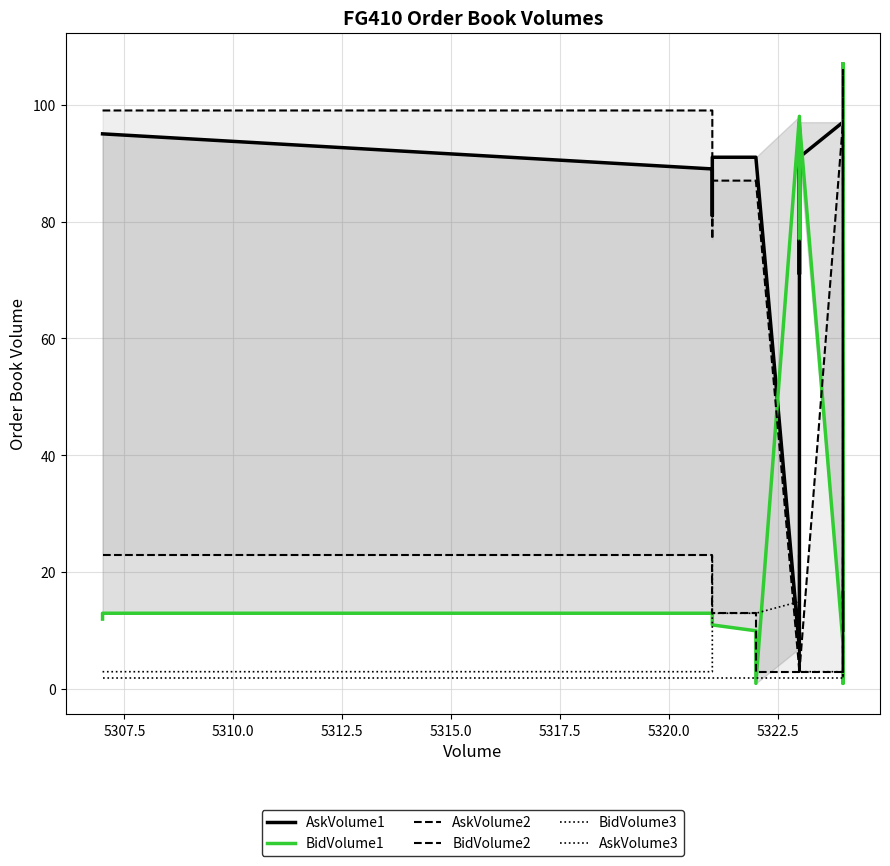

What are all the series names shown in the legend?

AskVolume1, BidVolume1, AskVolume2, BidVolume2, BidVolume3, AskVolume3